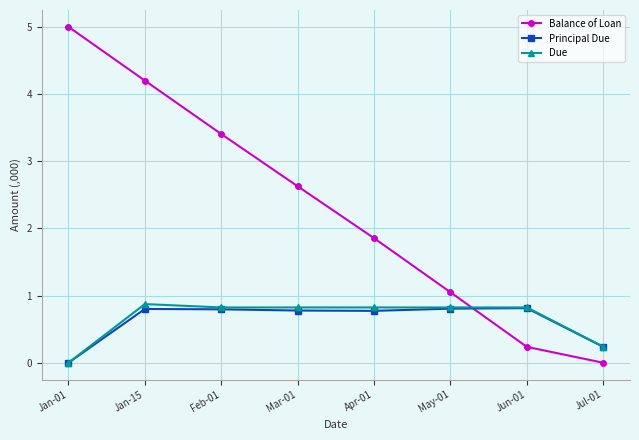

Reading right to left, extract all data points from this chart.

Balance of Loan: 0.0	0.2	1.0	1.9	2.6	3.4	4.2	5.0
Principal Due: 0.2	0.8	0.8	0.8	0.8	0.8	0.8	0.0
Due: 0.2	0.8	0.8	0.8	0.8	0.8	0.9	0.0